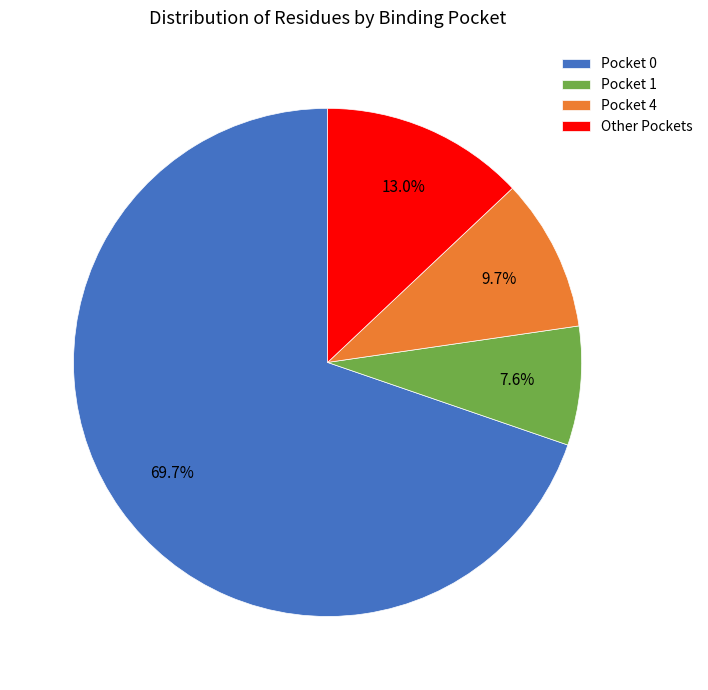

How many slices are in this pie chart?

4